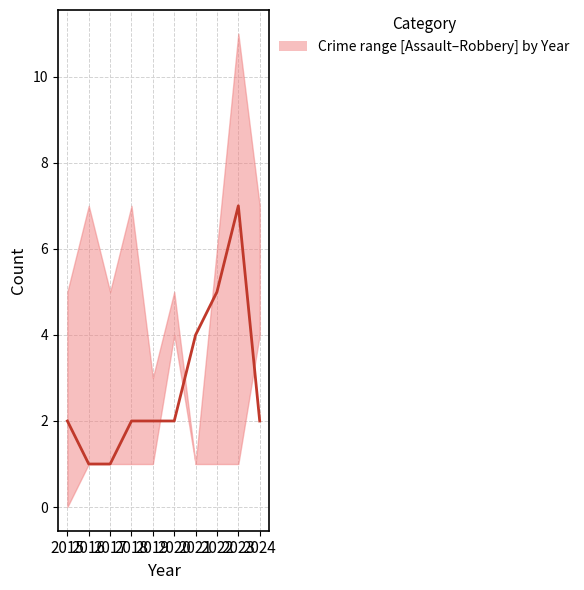

What is the change in value from 2018 to 2023?

+5